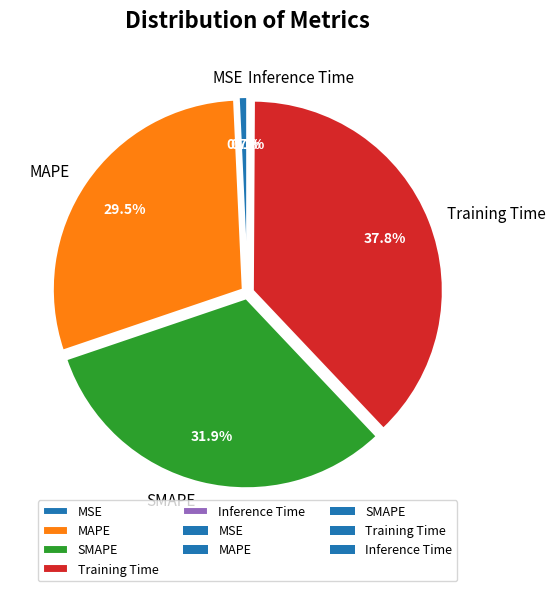

To the nearest percent, what is the difference between the largest and smallest slice percentages?

38%